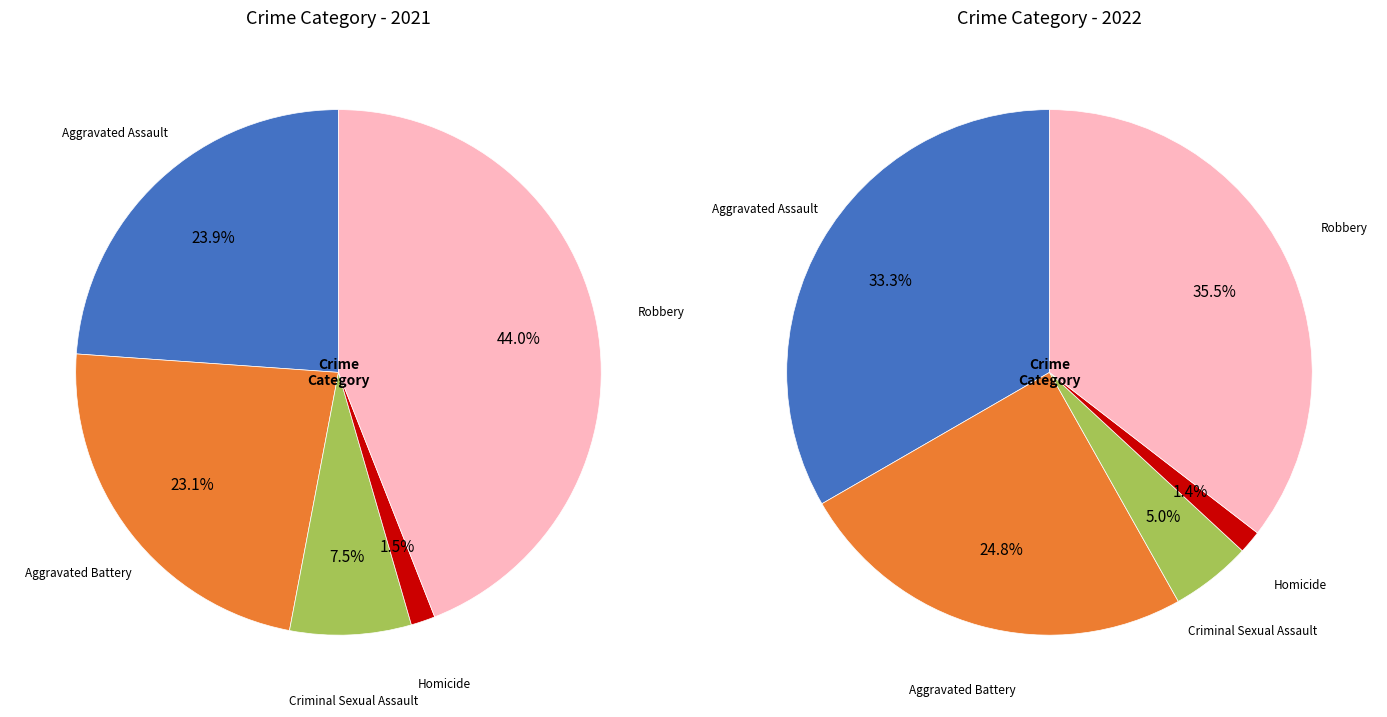

What percentage is the Robbery slice, to the nearest percent?

35%